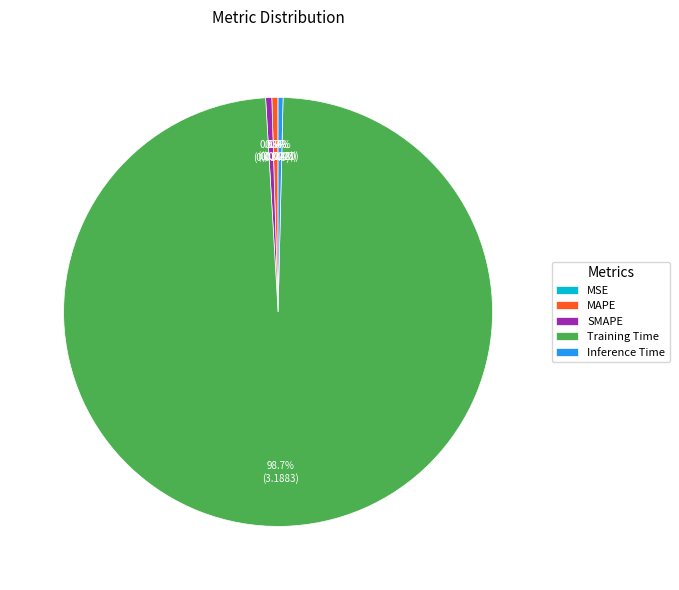

Is the sum of Inference Time and SMAPE greater than half?

No